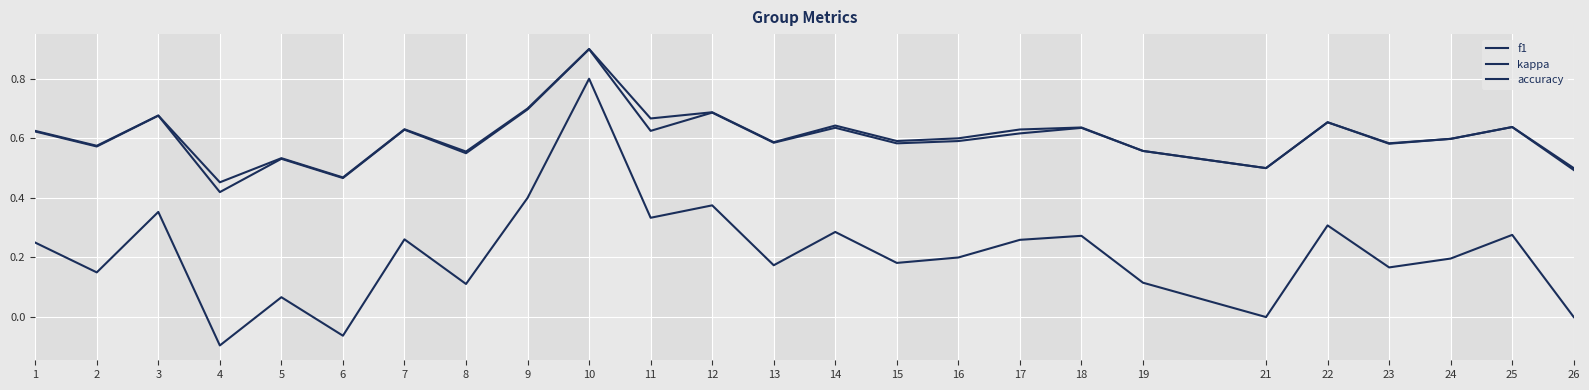

What is the total value across all series at 4?

0.8